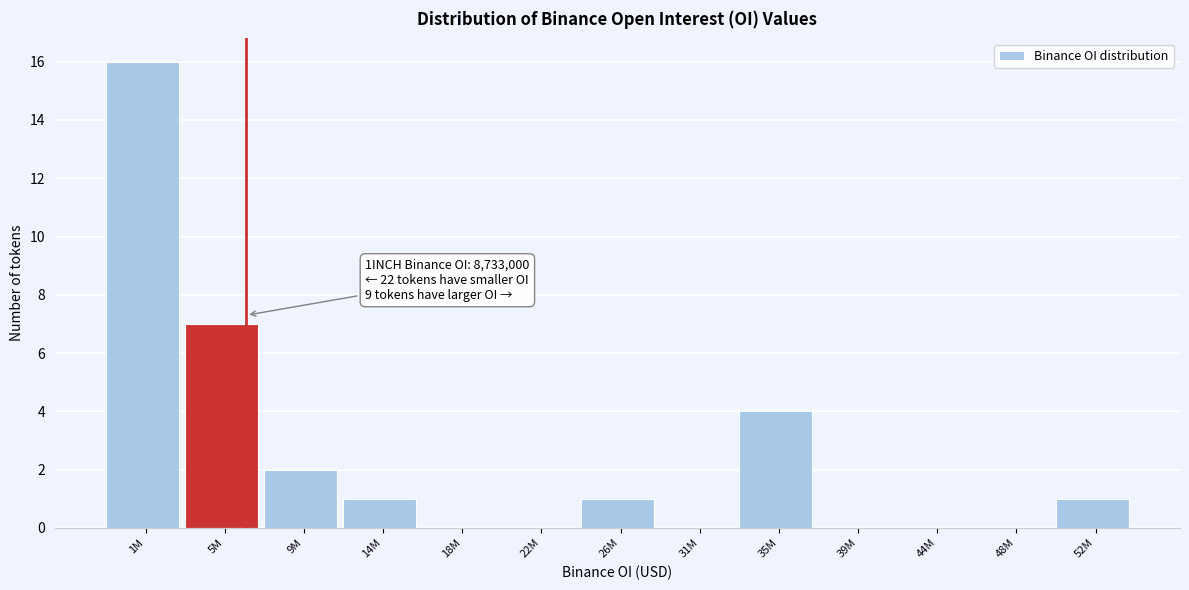

Reading left to right, list all the values displayed in this chart.

1M=16	5M=7	9M=2	14M=1	18M=0	22M=0	26M=1	31M=0	35M=4	39M=0	44M=0	48M=0	52M=1